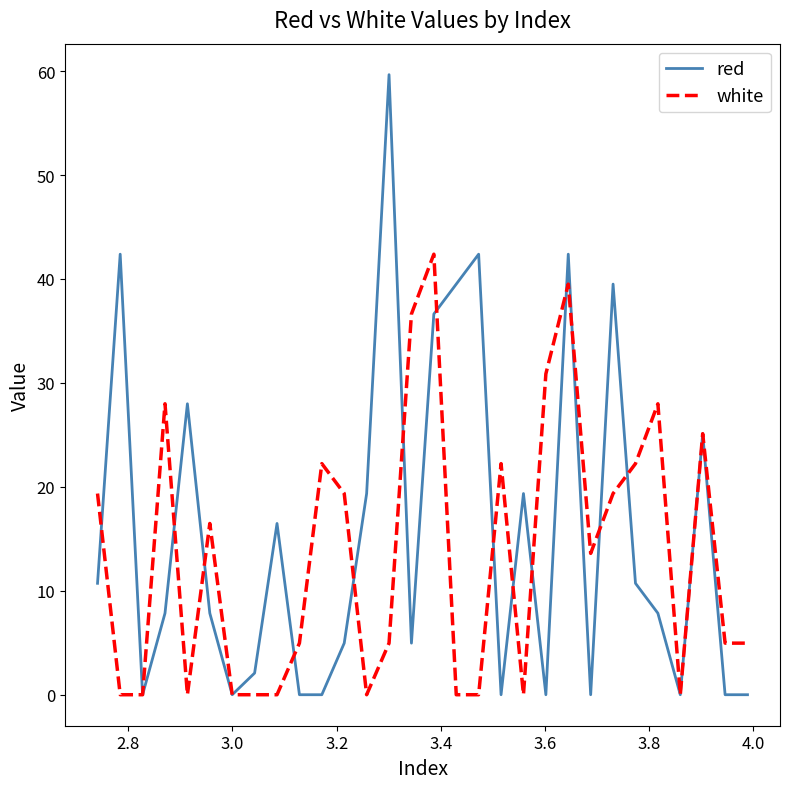

What is the maximum value for red?

59.7